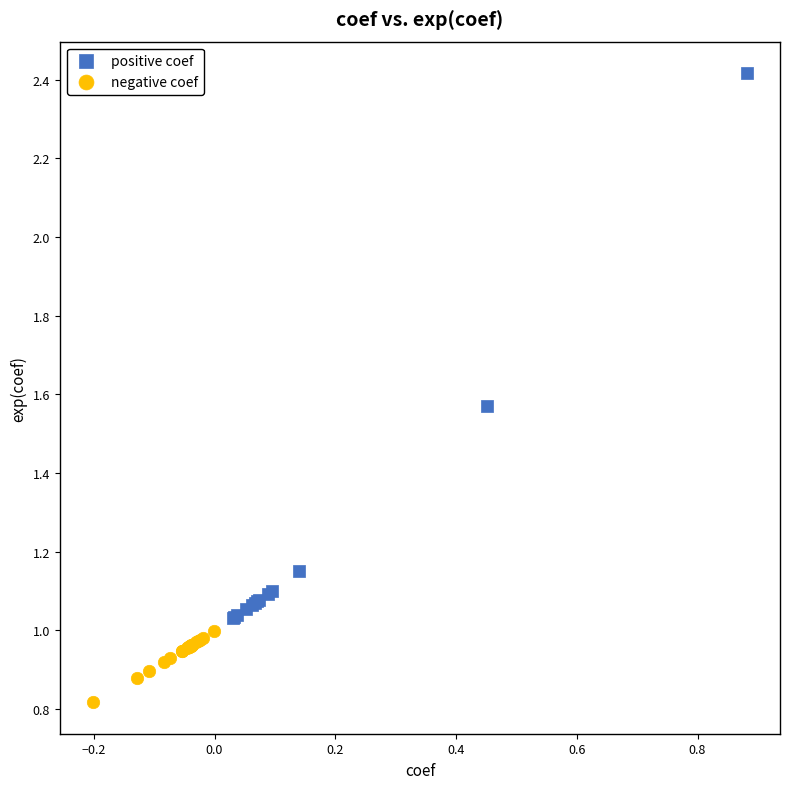

Which series has the widest spread of Y values?

positive coef